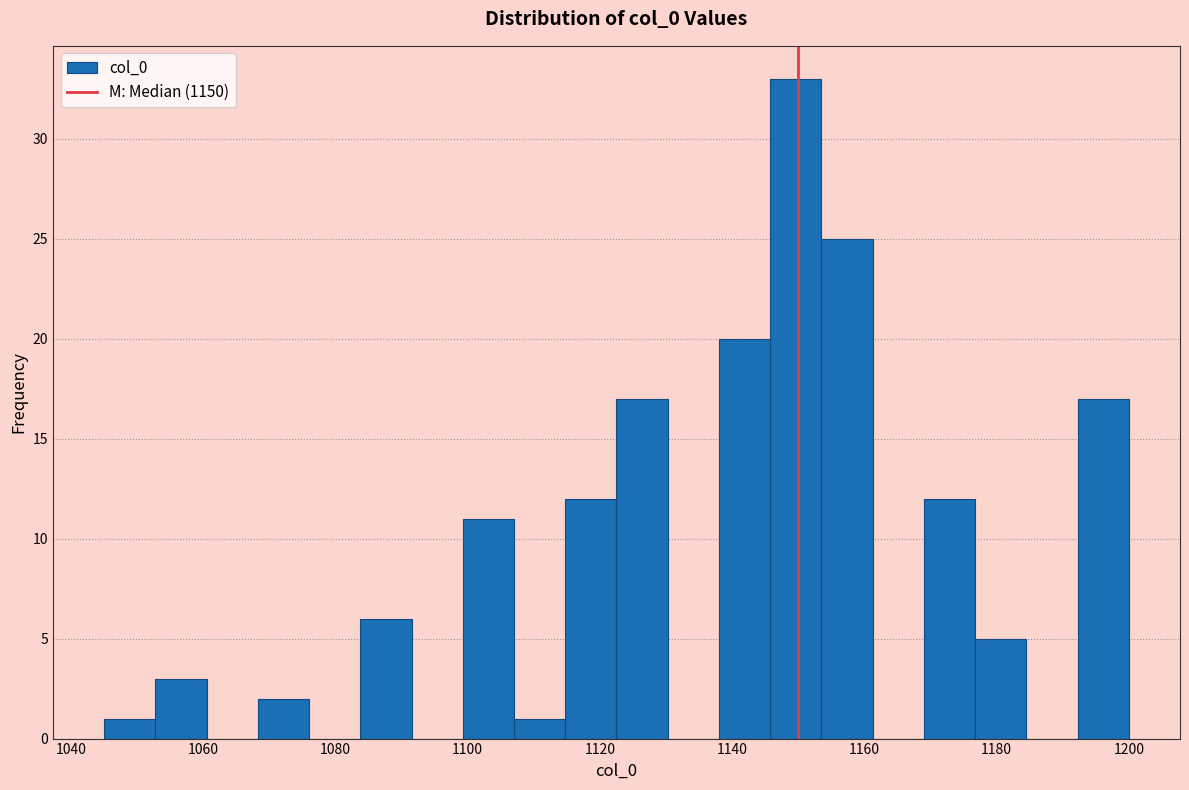

Read against the x-axis, roughly where is the centre of the tallest bar?

1150